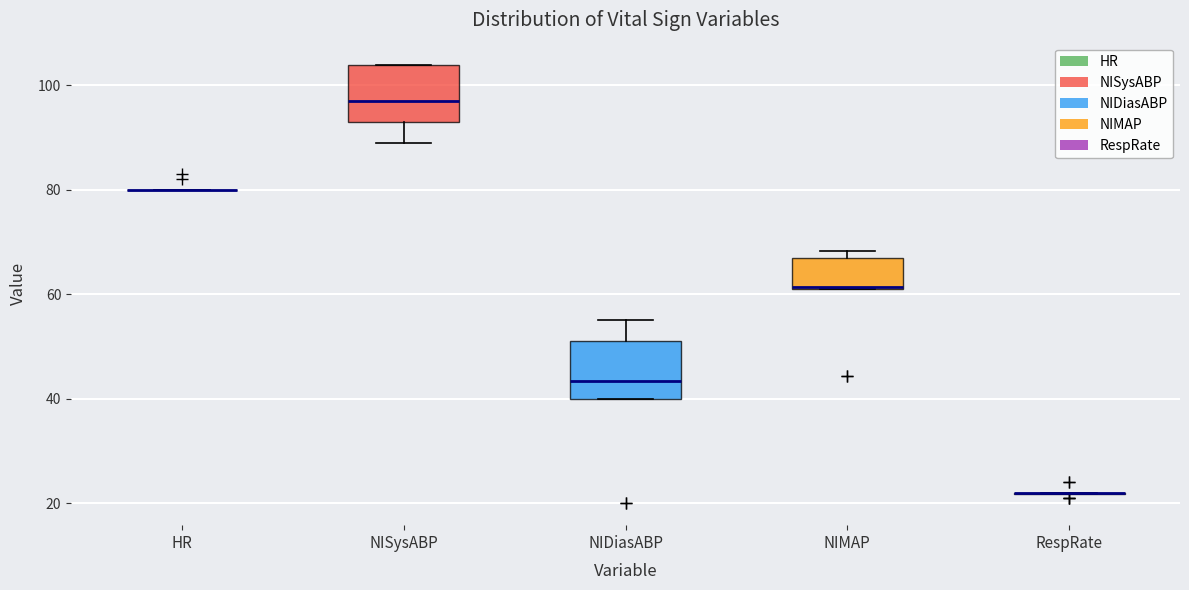

Reading left to right, read every box against the y-axis: the position of its median line, the range the box covers, and the ends of its whiskers. The values are not printed on the chart, so give them approximately, as read against the axis.

HR: box collapsed to a line at 80, whiskers 80 to 80
NISysABP: median 98, box 94 to 104, whiskers 90 to 104
NIDiasABP: median 44, box 40 to 52, whiskers 40 to 56
NIMAP: median 62 (drawn on the box's lower edge), box 62 to 68, whiskers 62 to 68 (just above the box's upper edge)
RespRate: box collapsed to a line at 22, whiskers 22 to 22